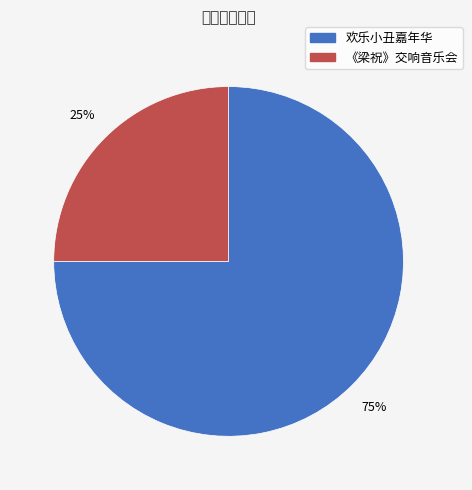

Is there any slice that represents more than half of the pie?

Yes